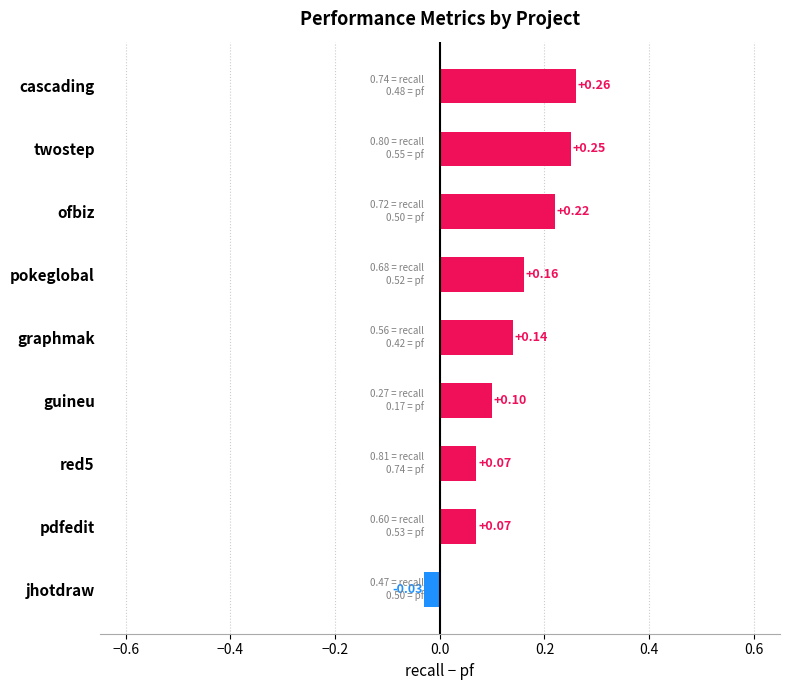

Between red5 and guineu, which is larger?

guineu